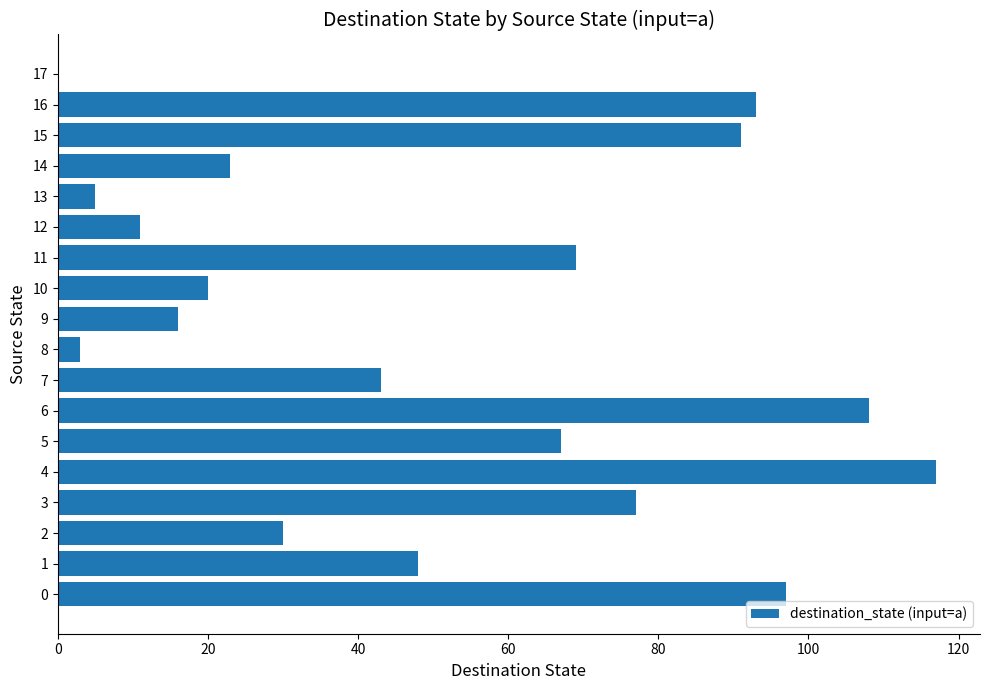

At which category does the chart reach its peak across all series?

4